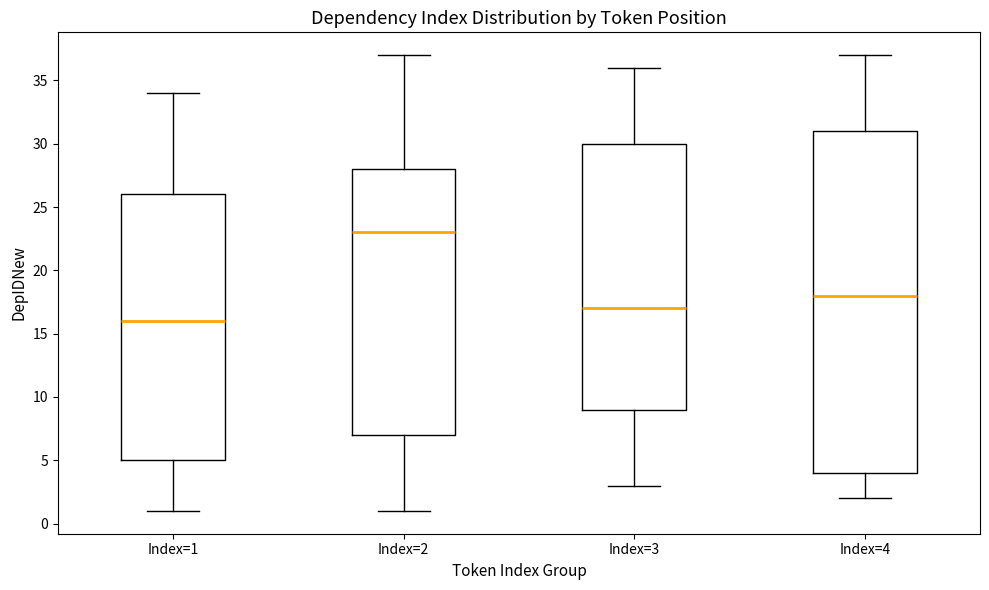

Which box is the tallest, from its lower edge to its upper edge?

Index=4